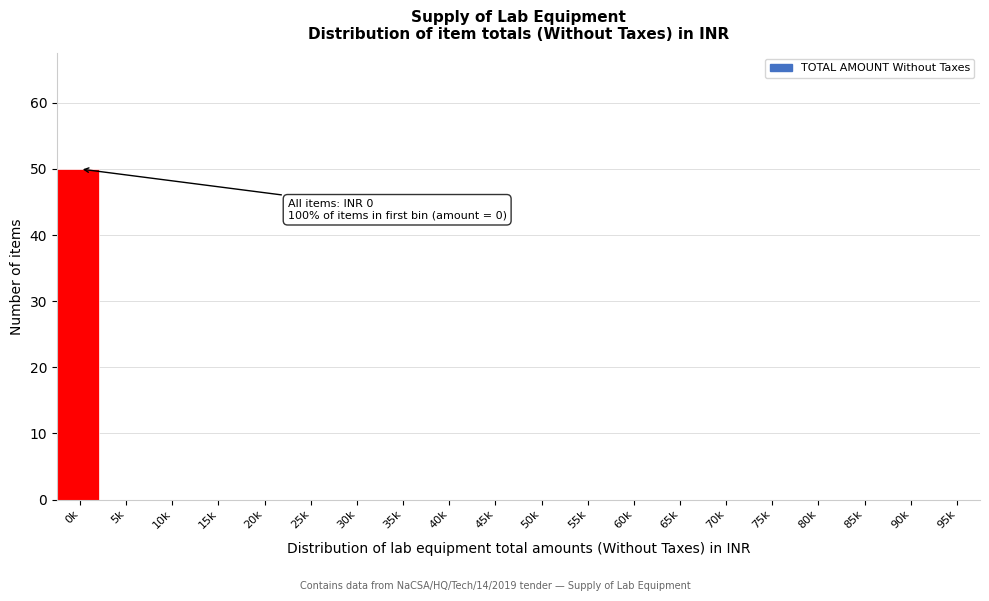

Reading left to right, extract all data points from this chart.

0k=50	5k=0	10k=0	15k=0	20k=0	25k=0	30k=0	35k=0	40k=0	45k=0	50k=0	55k=0	60k=0	65k=0	70k=0	75k=0	80k=0	85k=0	90k=0	95k=0